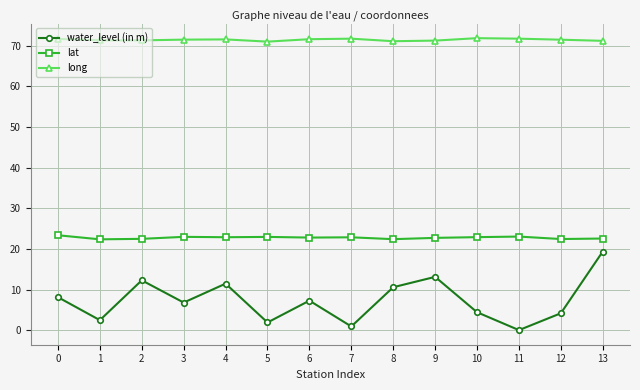

What is the value of the water_level (in m) point at the 7th from the left?

7.3